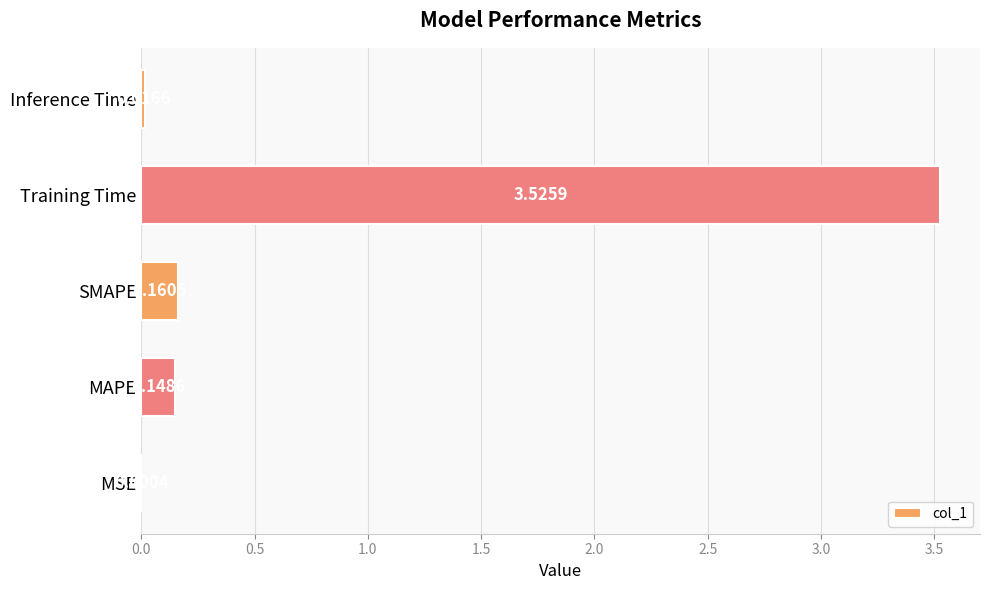

What is the change in value from MSE to SMAPE?

+0.2